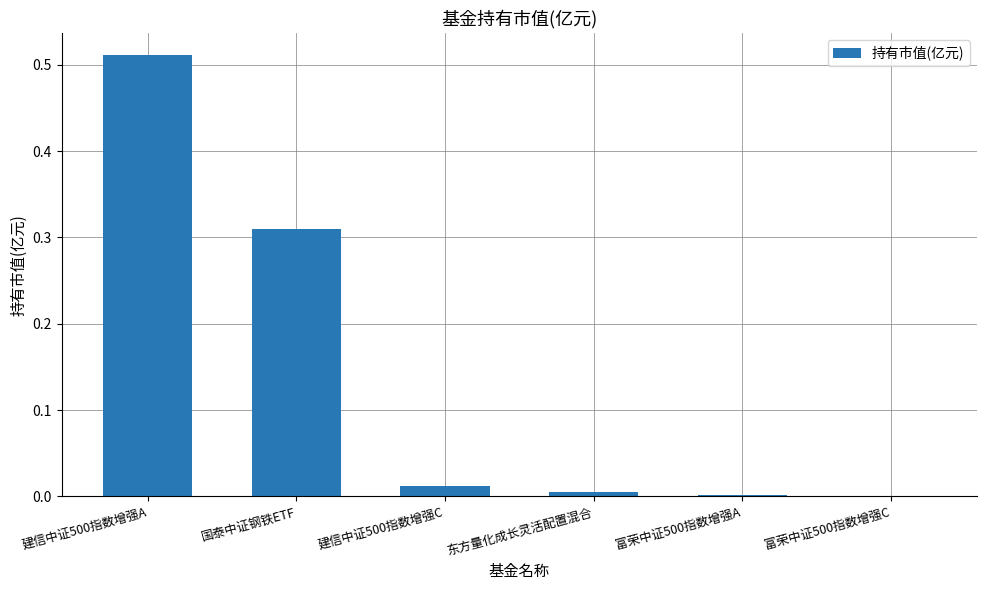

Is it true that the value at 富荣中证500指数增强C is 0.0?

True